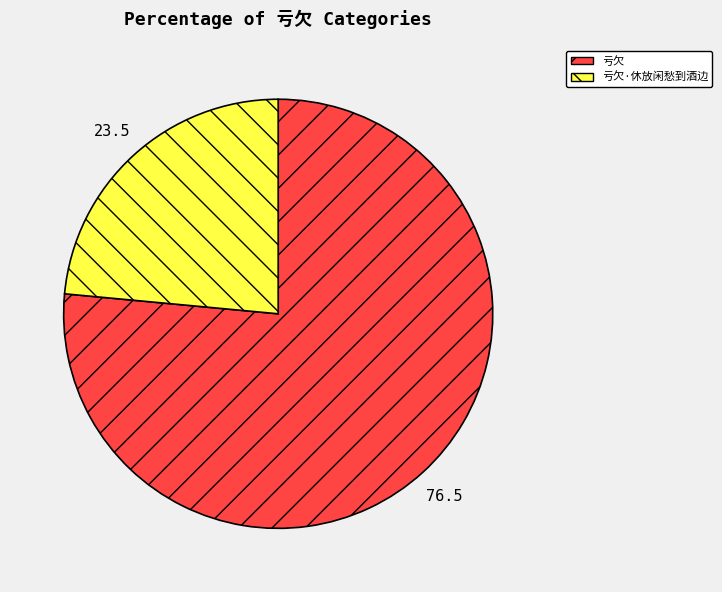

How many segments does this pie chart have?

2